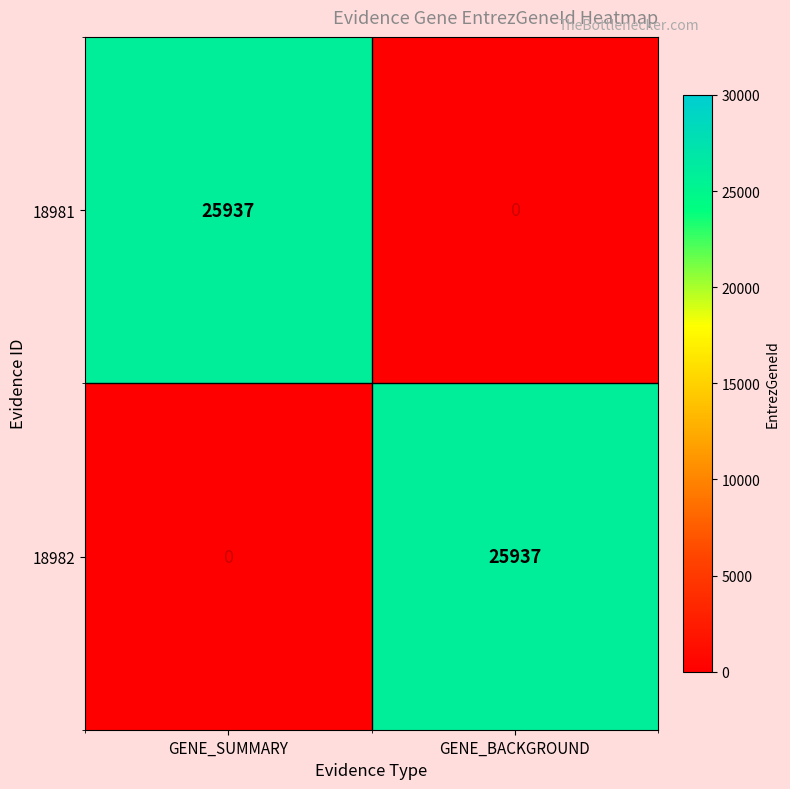

The 18982 series shows 15600 at GENE_SUMMARY. True or false?

False